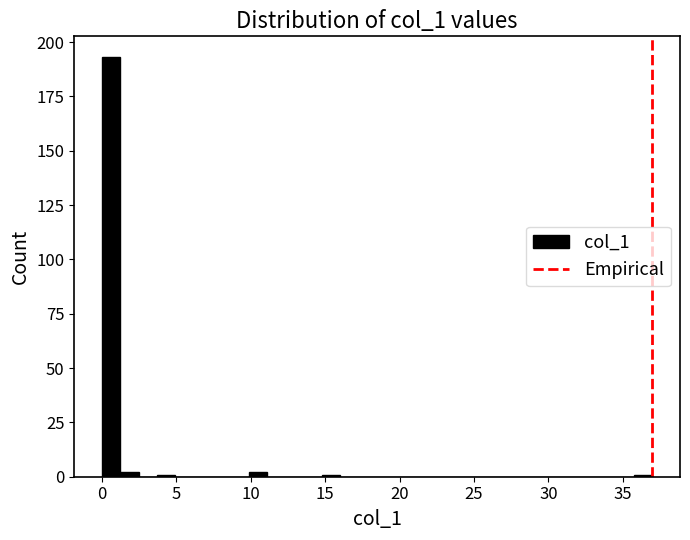

Read against the x-axis, roughly where is the centre of the tallest bar?

0.5